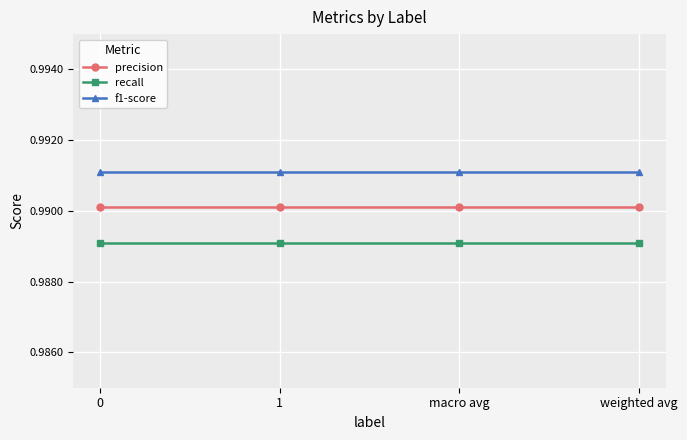

The value of precision at weighted avg is 1.4. True or false?

False